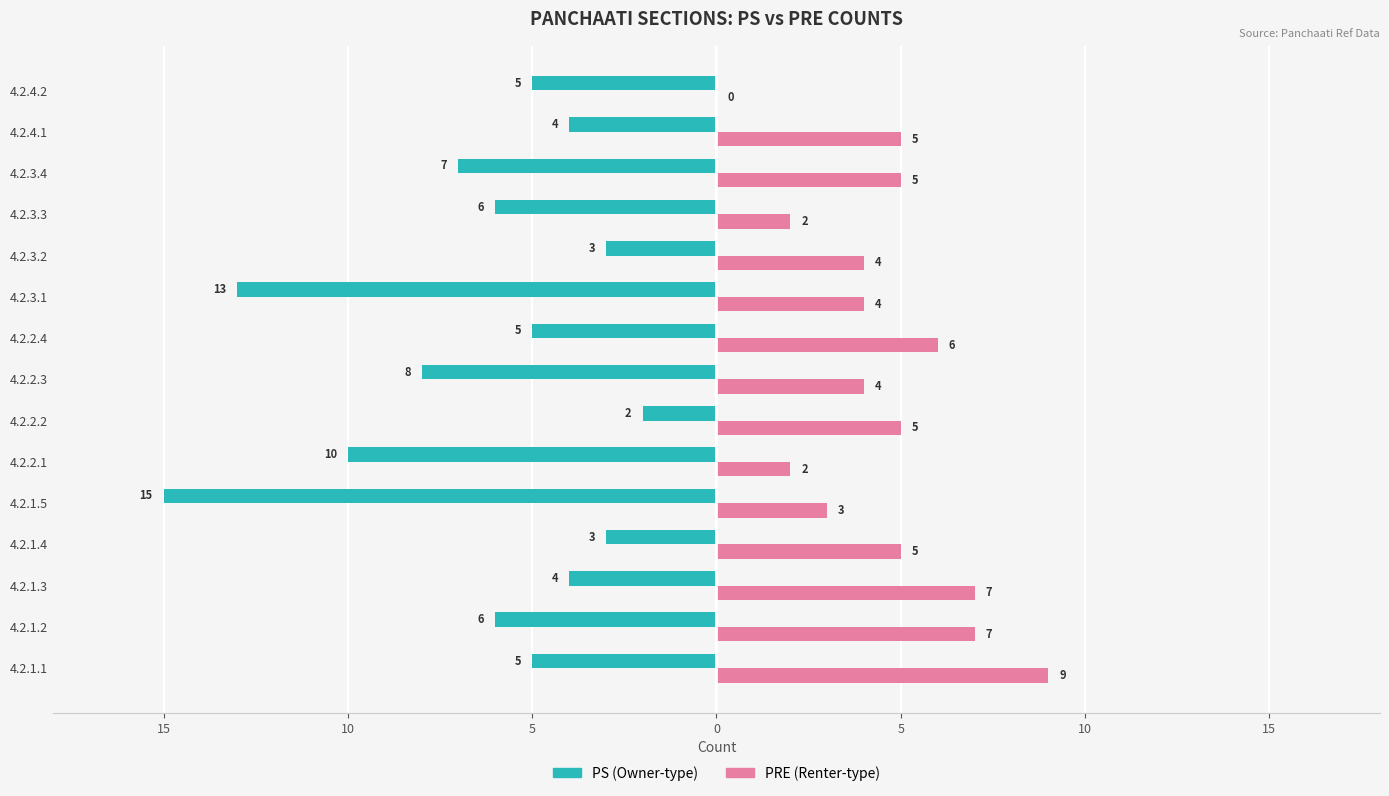

The value of PS at 4.2.3.3 is -6. True or false?

True